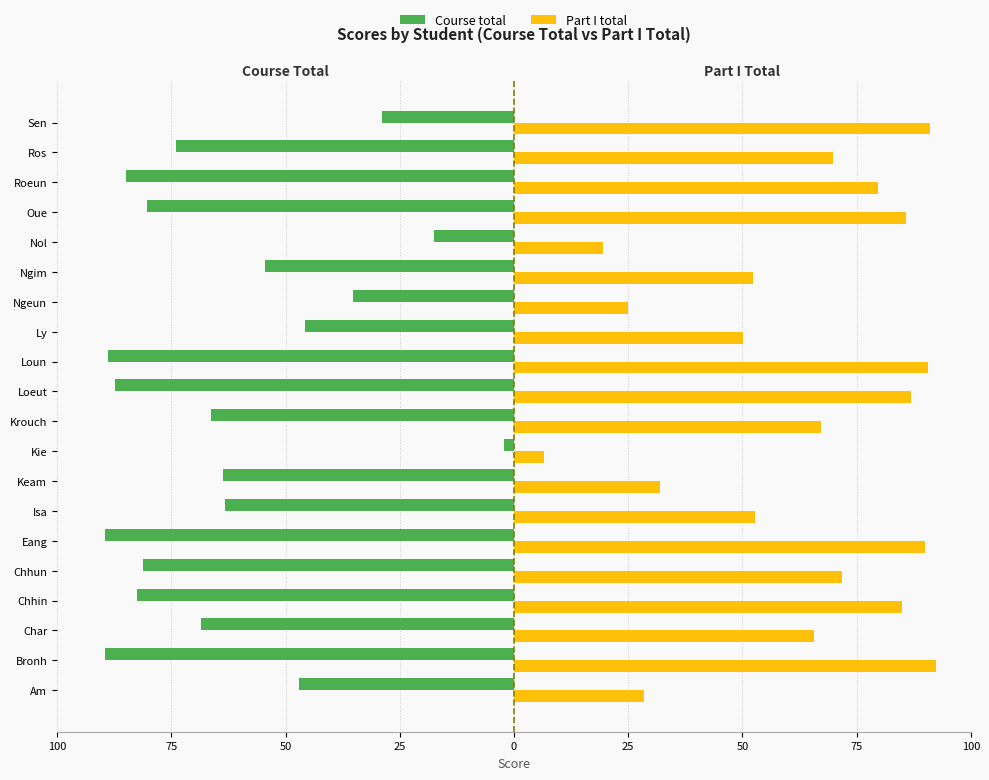

What are all the series names shown in the legend?

Course total, Part I total